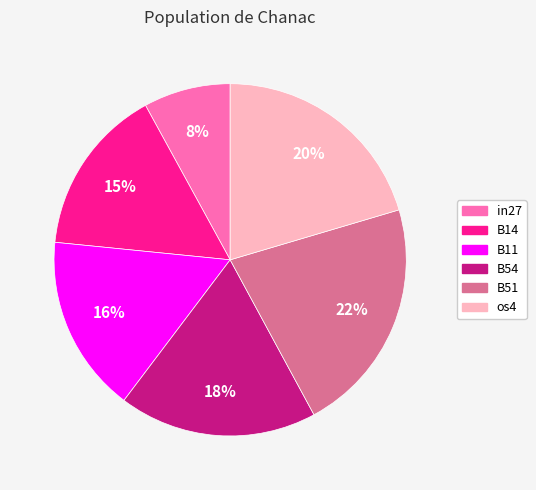

To the nearest percent, what is the average slice percentage?

17%